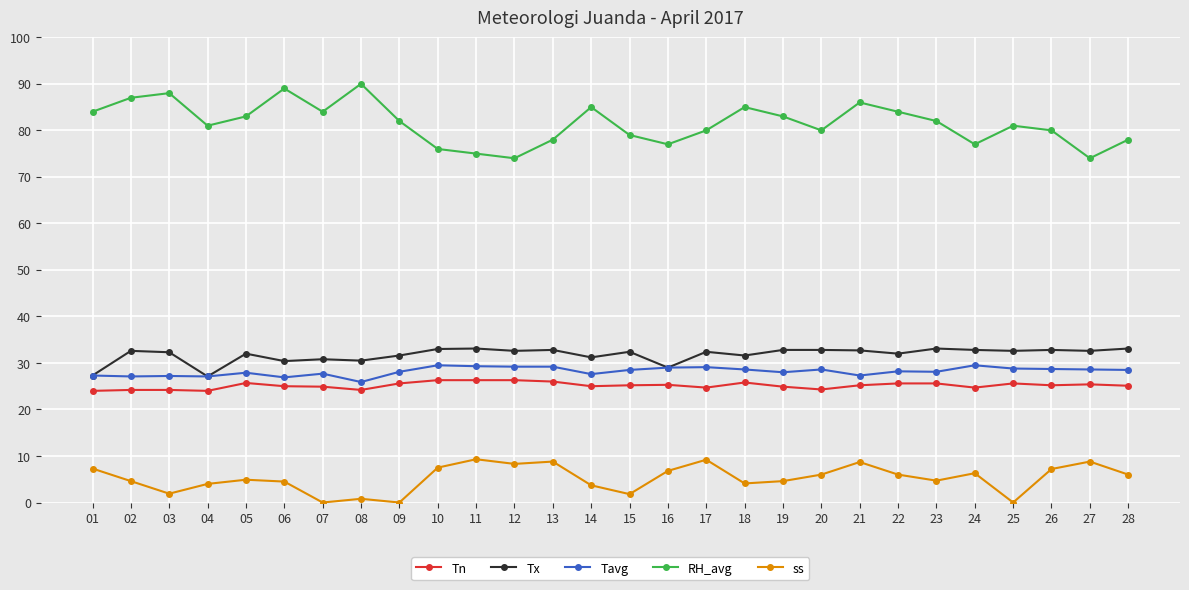

The Tx series shows 29.0 at 16. True or false?

True